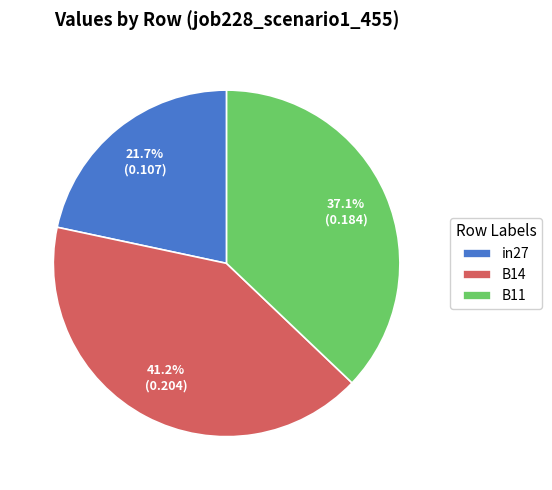

Does any single category account for the majority?

No